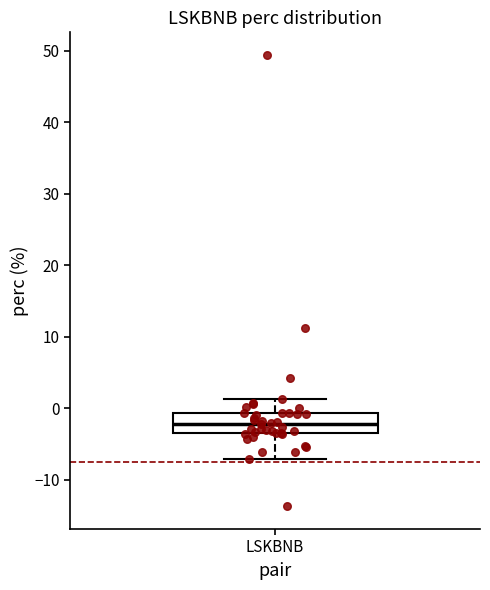

Read this box plot against the y-axis: the position of the median line, the range covered by the box, and the ends of both whiskers. The values are not printed on the chart, so give them approximately, as read against the axis.

median -2, box -3 to -1, whiskers -7 to 1